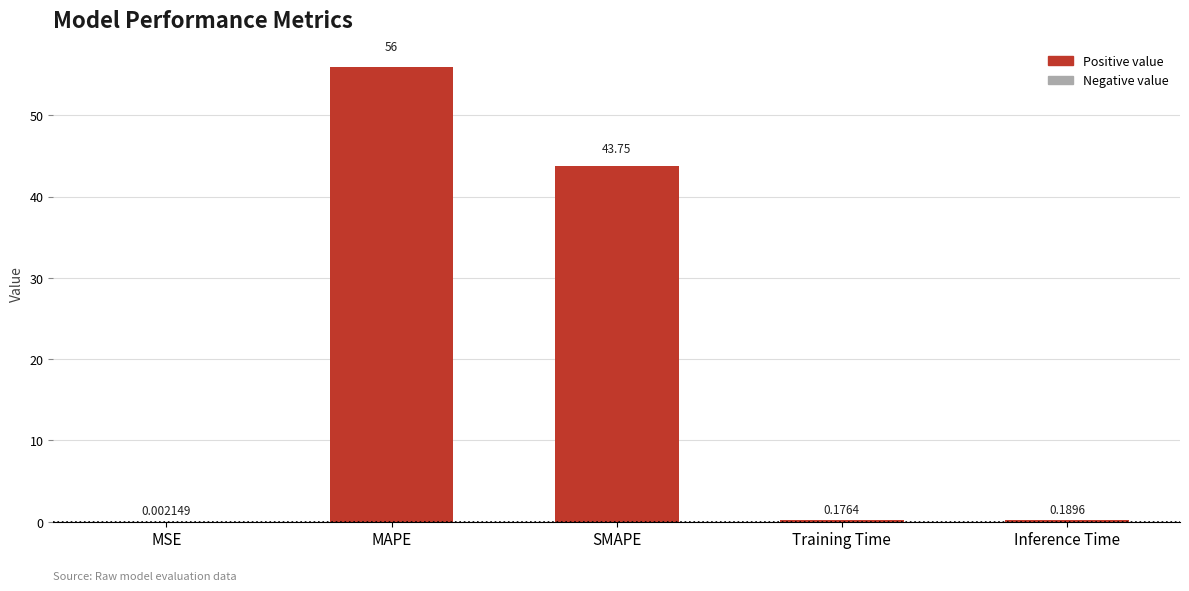

Approximately how many times larger is the value at SMAPE compared to MAPE?

0.8